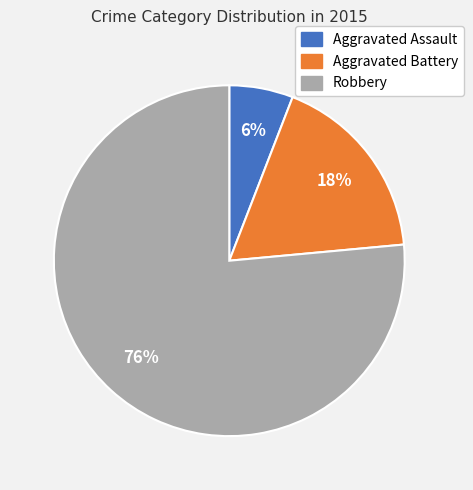

To the nearest percent, what is the difference between the Aggravated Battery and Aggravated Assault slice percentages?

12%